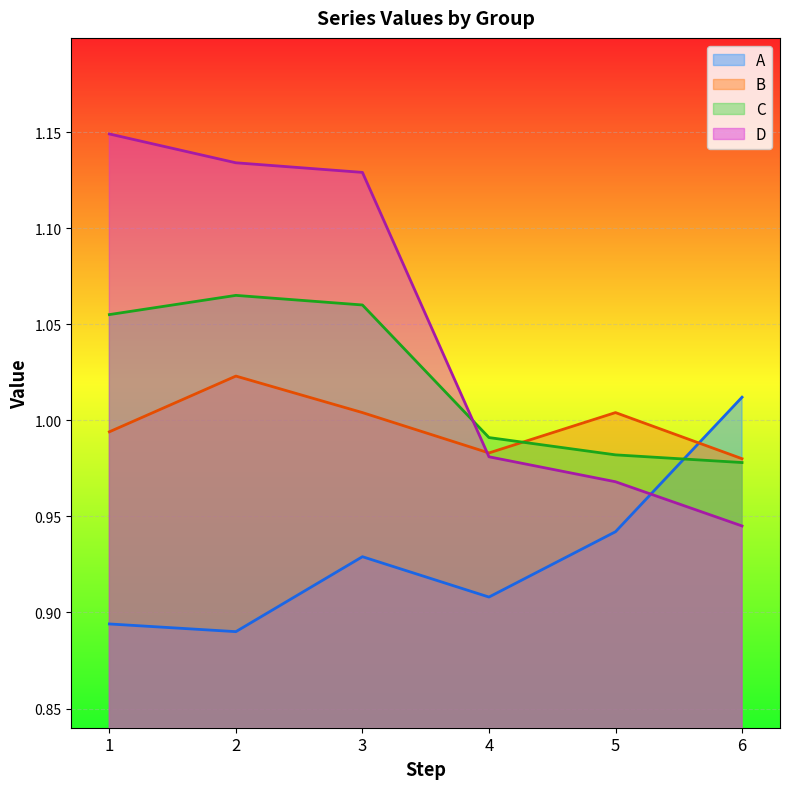

Is the value of A at 1 greater than the value of C at 2?

No